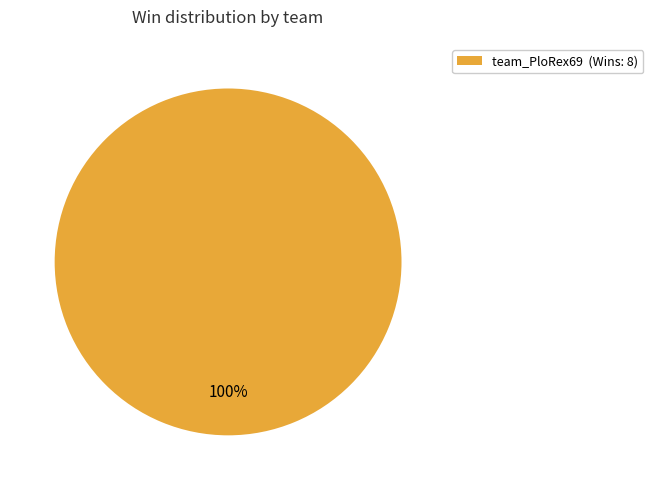

How many slices are in this pie chart?

1